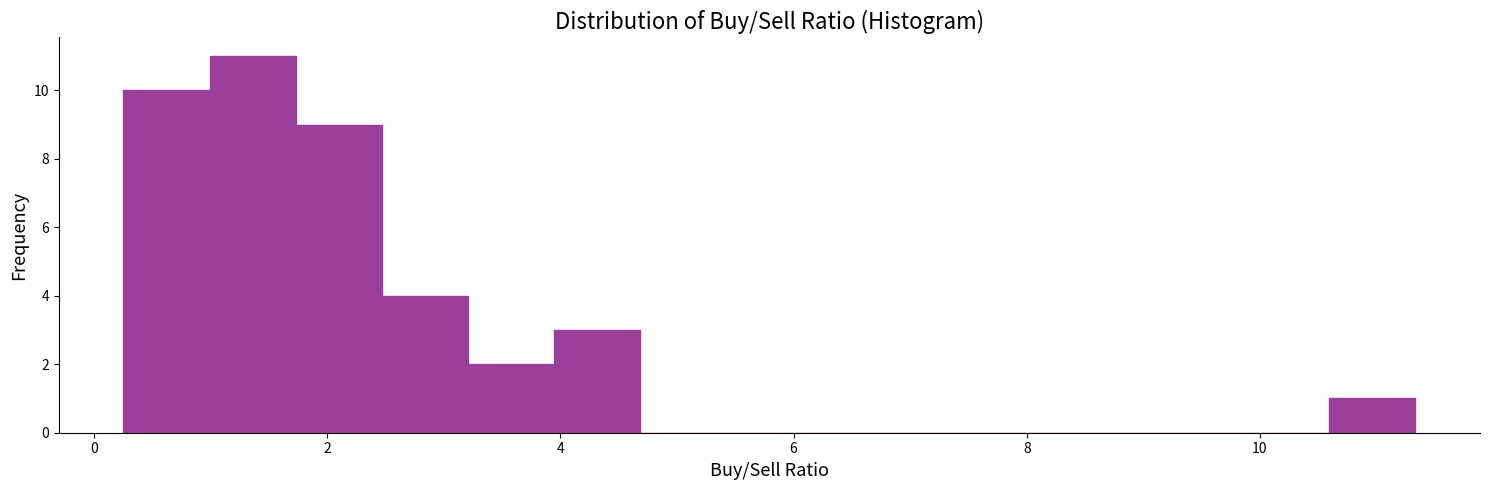

Around what value on the x-axis is the tallest bar? Give the approximate position of its centre, as read against the axis.

1.4